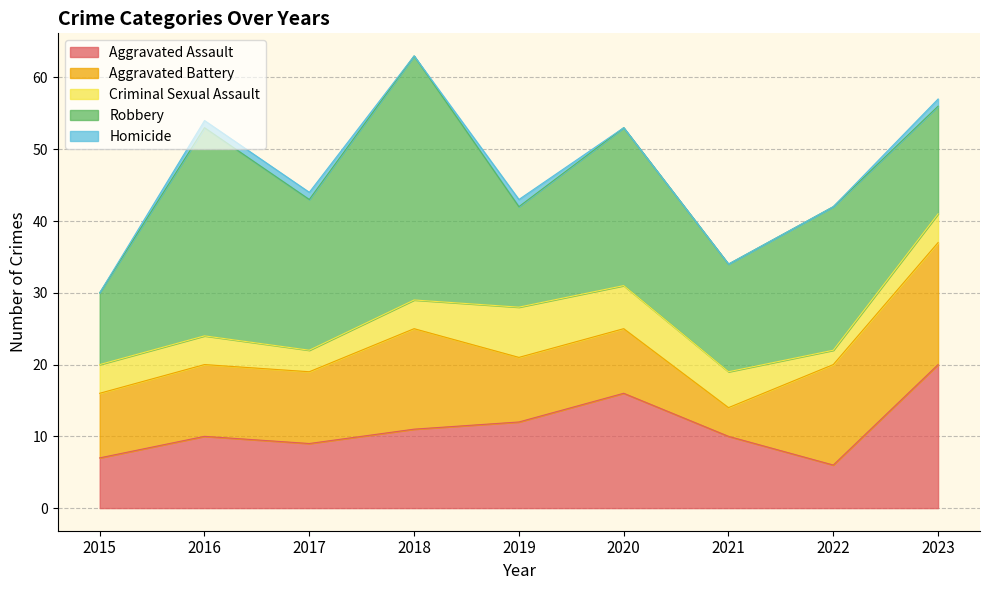

Is the value of Homicide at 2020 greater than the value of Criminal Sexual Assault at 2021?

No